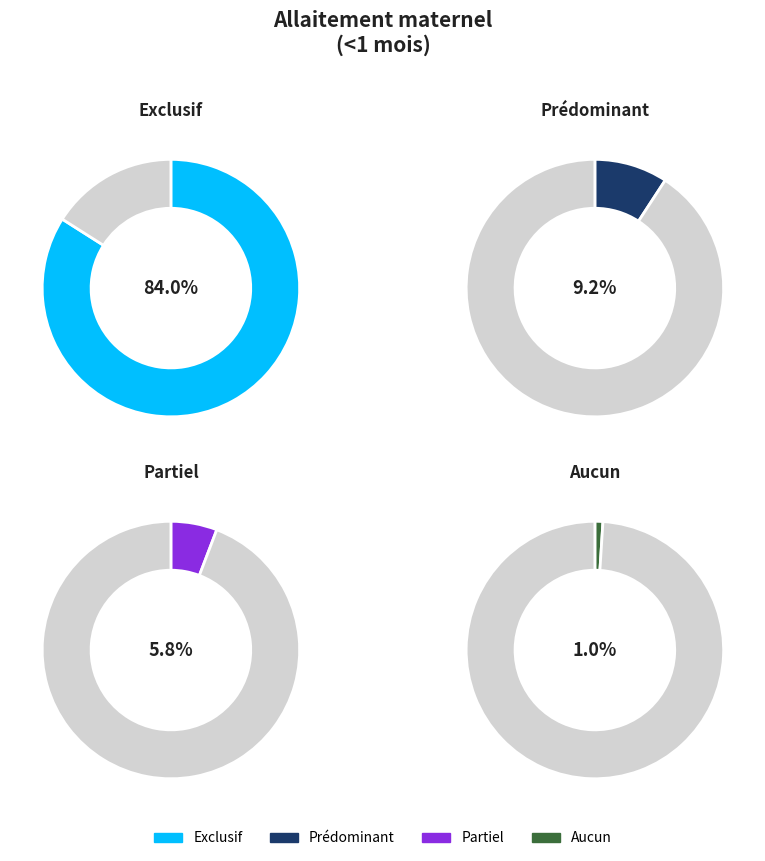

To the nearest percent, what portion does Aucun represent?

1%